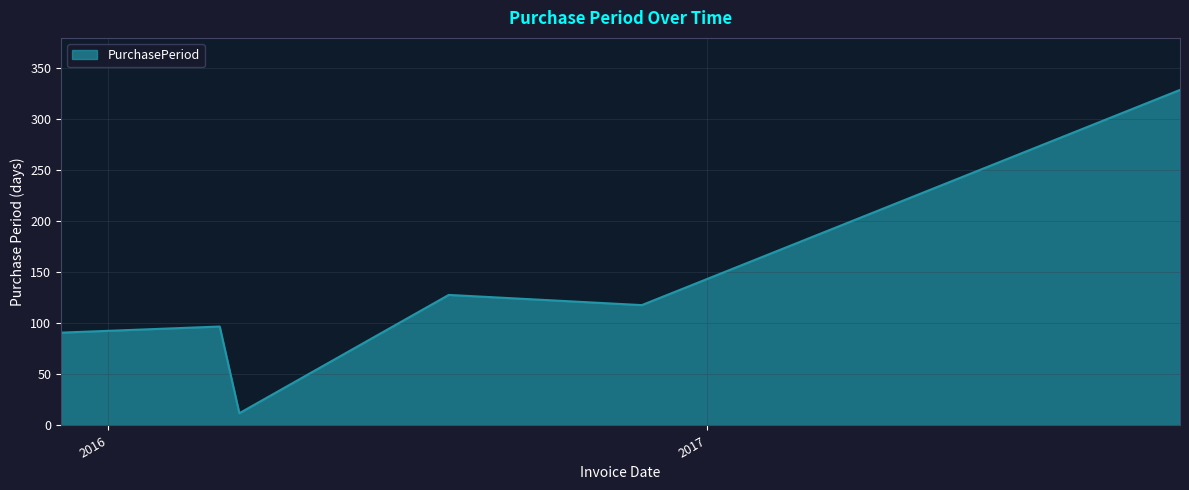

How many lines are shown in the chart?

1